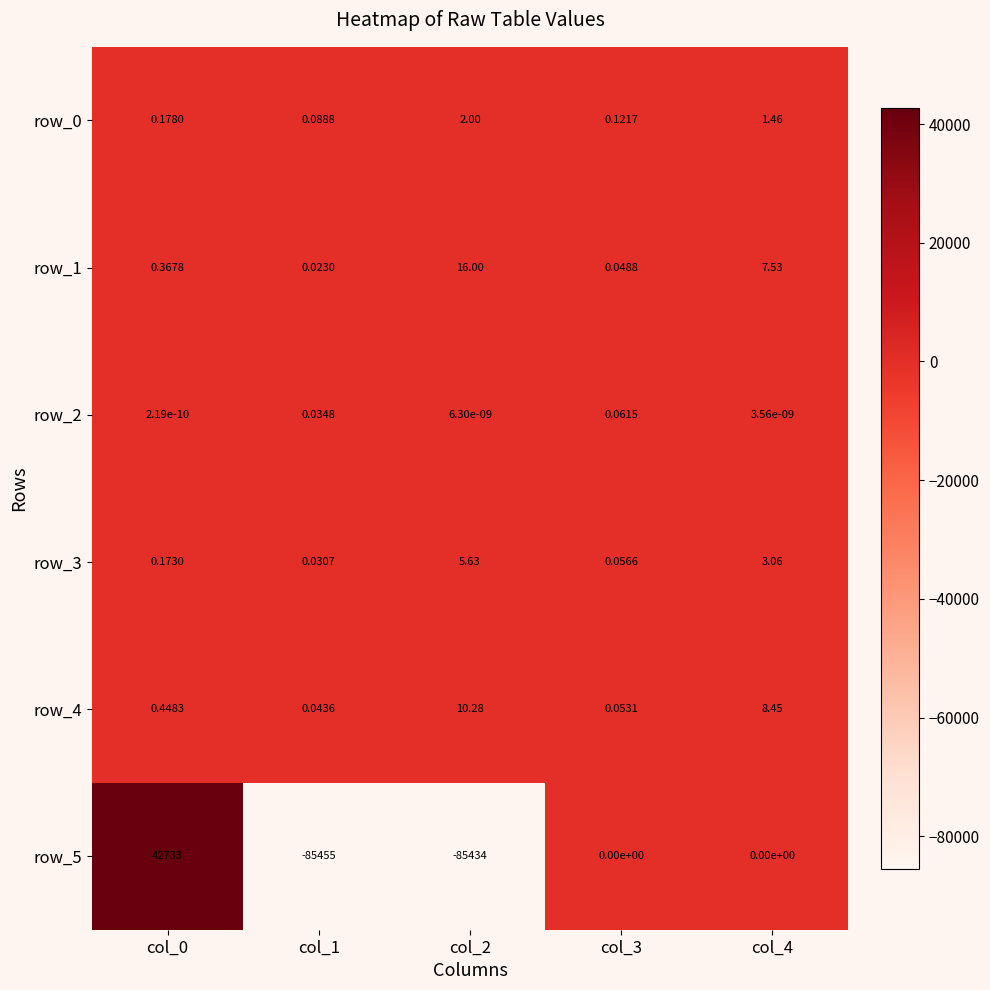

Is the value of row_3 at col_2 greater than the value of row_1 at col_1?

Yes